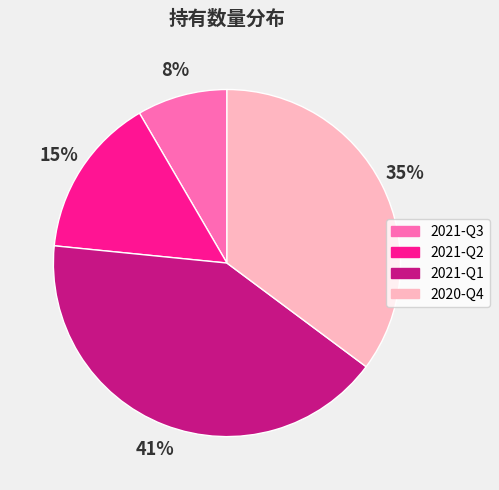

To the nearest percent, what is the average slice percentage?

25%